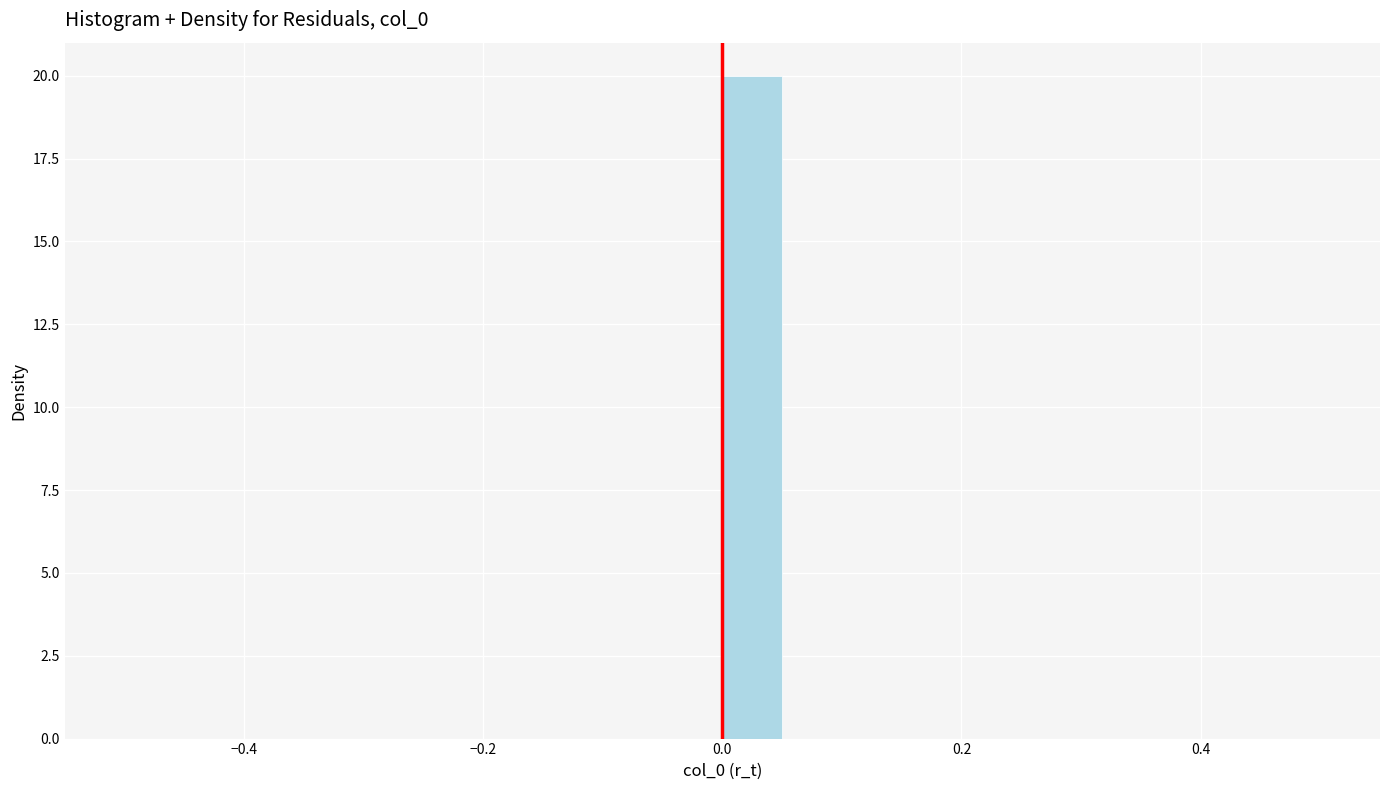

Read against the x-axis, roughly where is the centre of the tallest bar?

0.02